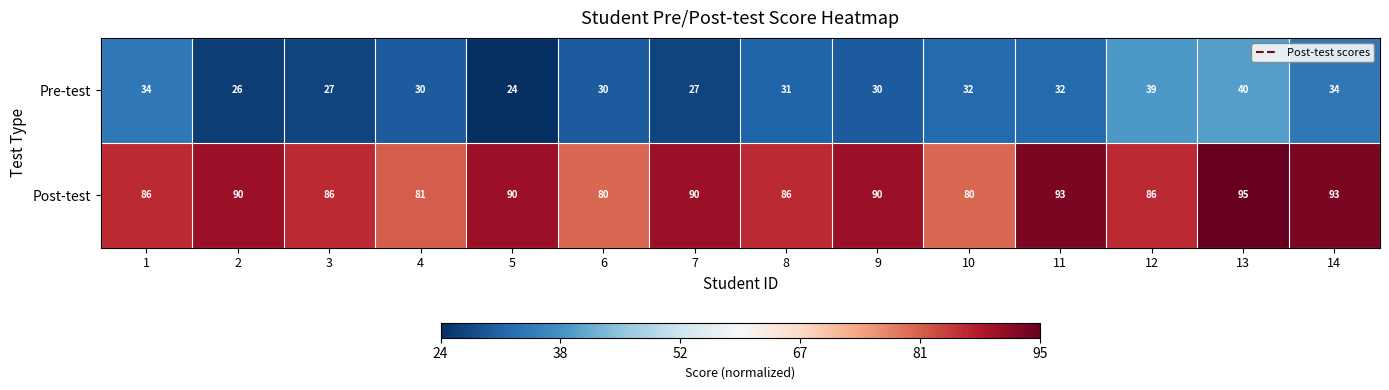

At 5, list the series in order from smallest to largest.

Pre-test, Post-test